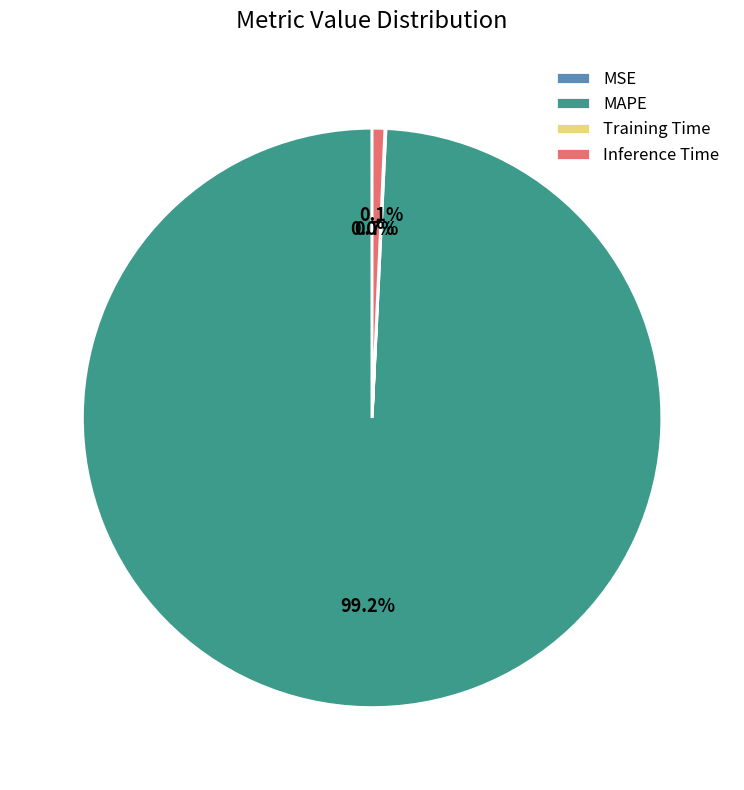

Which slice is the largest?

MAPE